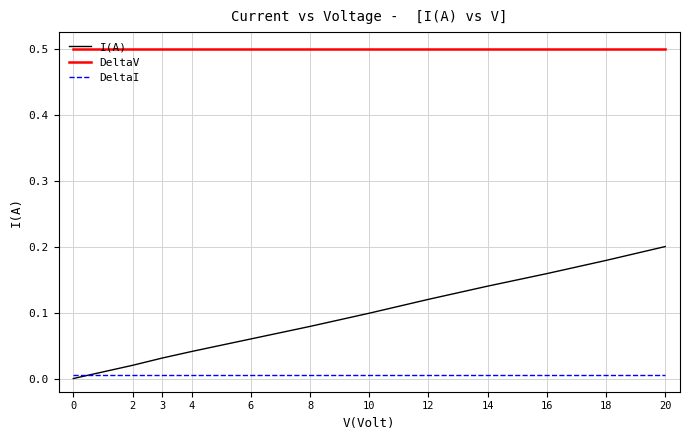

The DeltaI series shows 0.0 at 12. True or false?

True